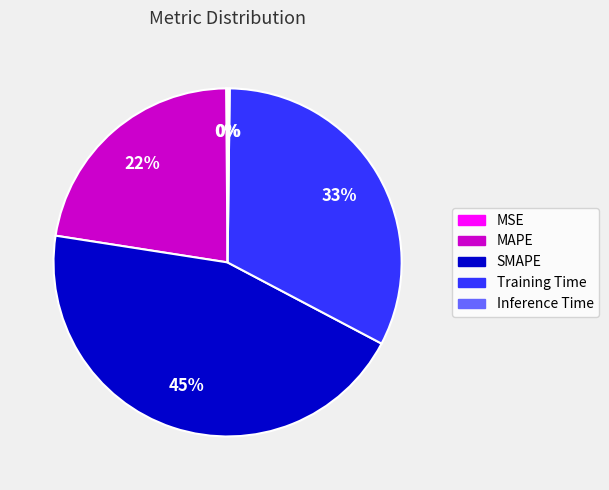

Which category has the biggest portion of the pie?

SMAPE